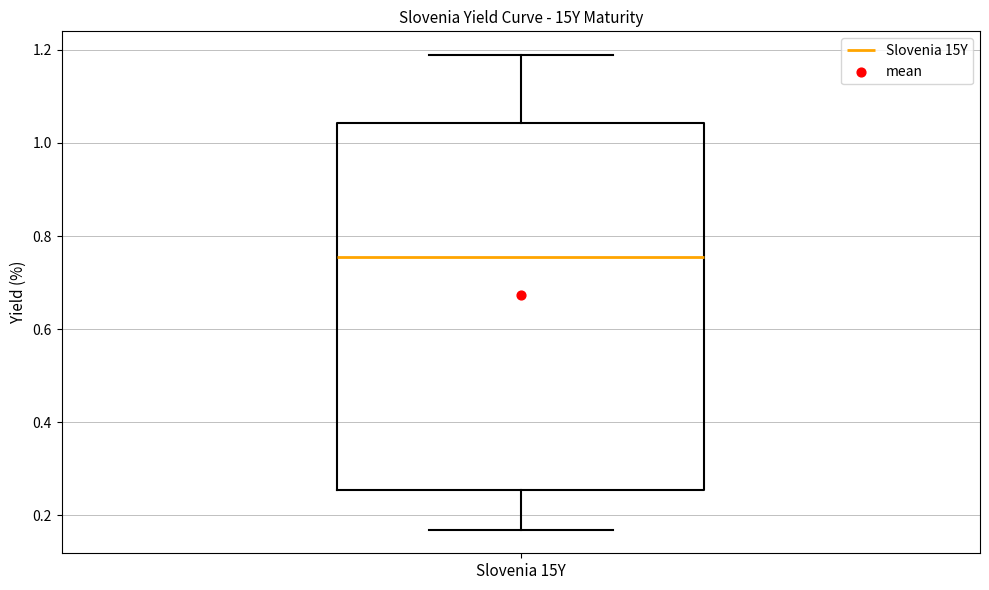

Where is the lower edge of the box for Slovenia 15Y on the y-axis? The values are not printed on the chart, so give them approximately, as read against the axis.

0.26